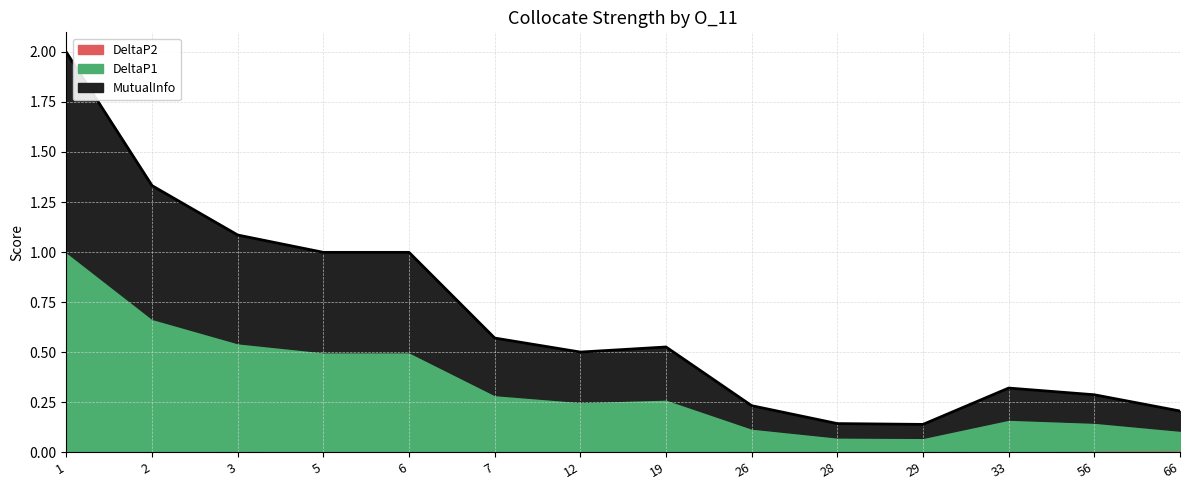

Where is the first local minimum for DeltaP2?

2